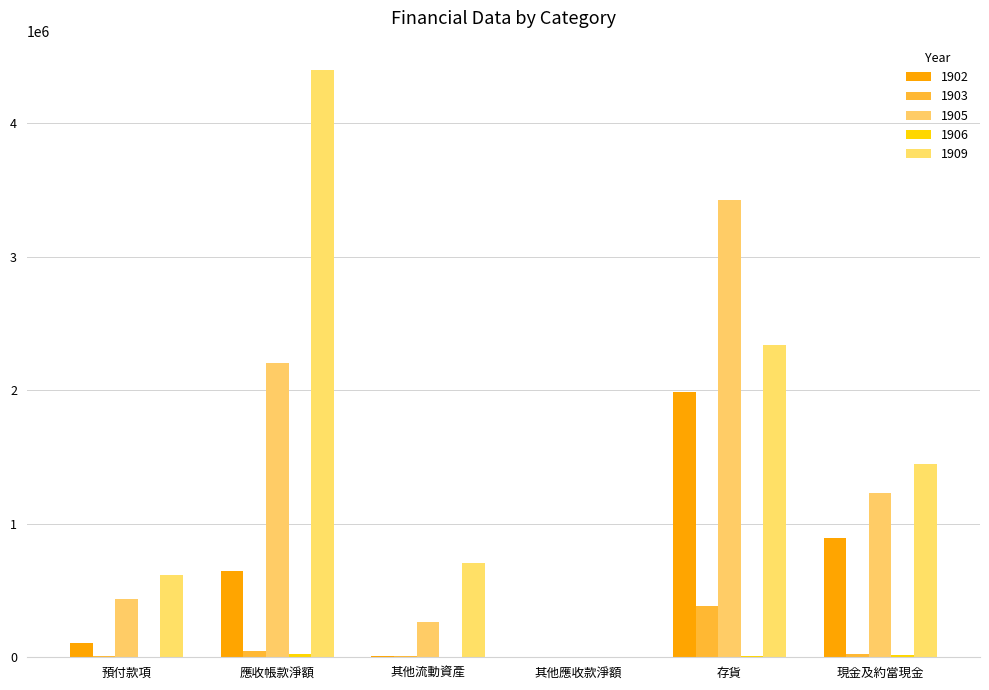

At which label does 1903 first exceed 21184?

應收帳款淨額